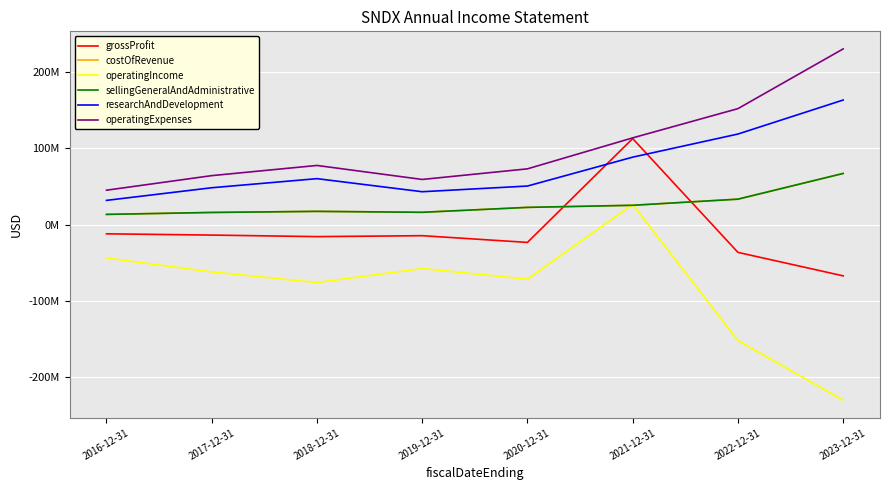

Where is the first local minimum for operatingIncome?

2018-12-31